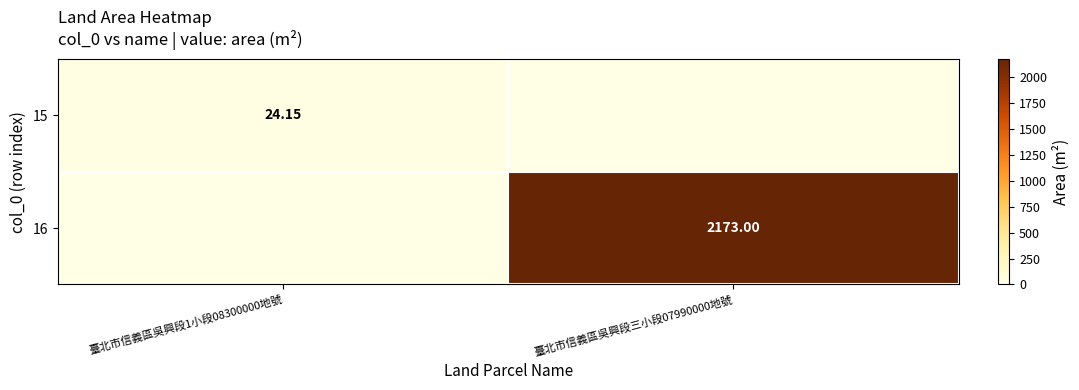

True or false: 15 has a value of 13.9 at 臺北市信義區吳興段三小段07990000地號.

False